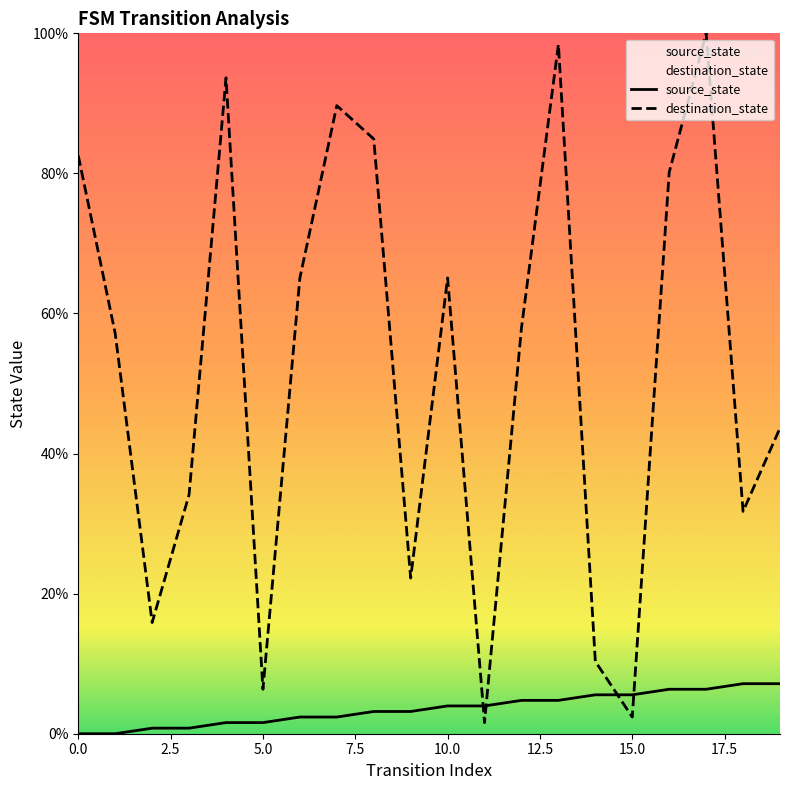

True or false: source_state has more than 1 points higher than both neighbors.

False